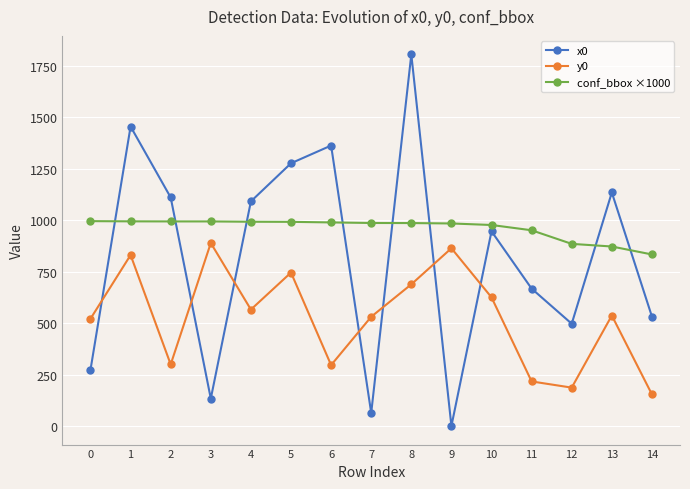

After their last crossing, which series has the higher values: x0 or conf_bbox ×1000?

conf_bbox ×1000